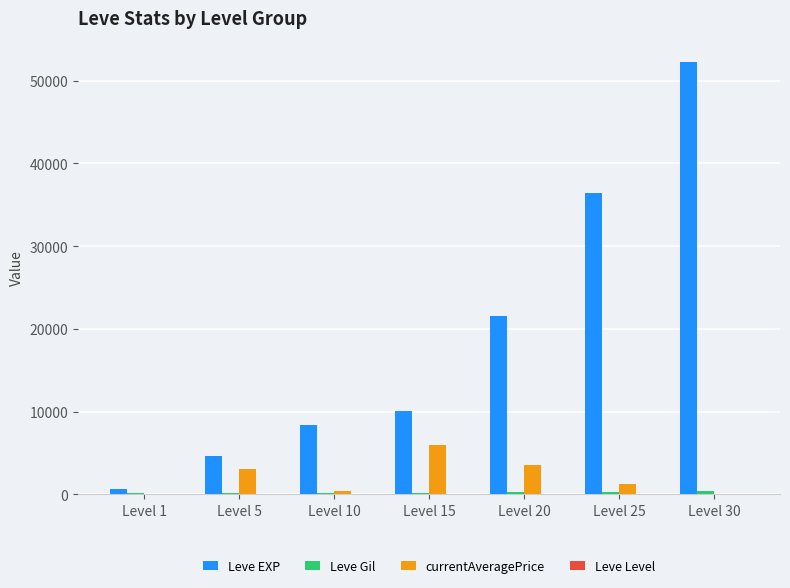

Which label corresponds to the largest value in the chart?

Level 30